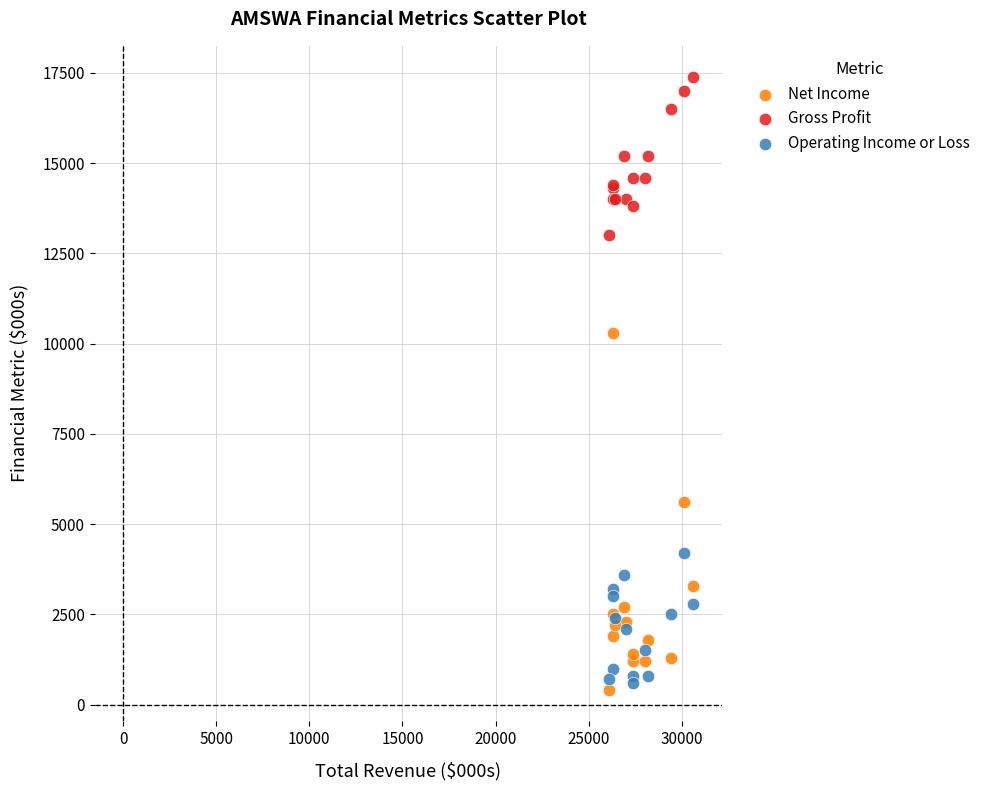

Which series reaches the maximum Y coordinate?

Gross Profit